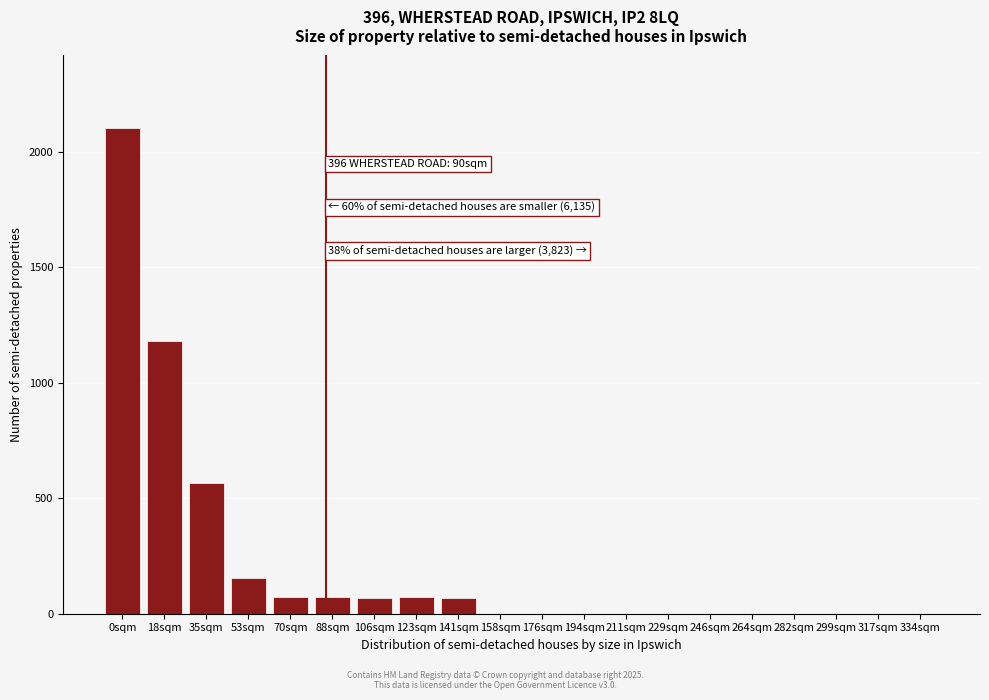

What is the sum of the values at 317sqm and 123sqm?

72